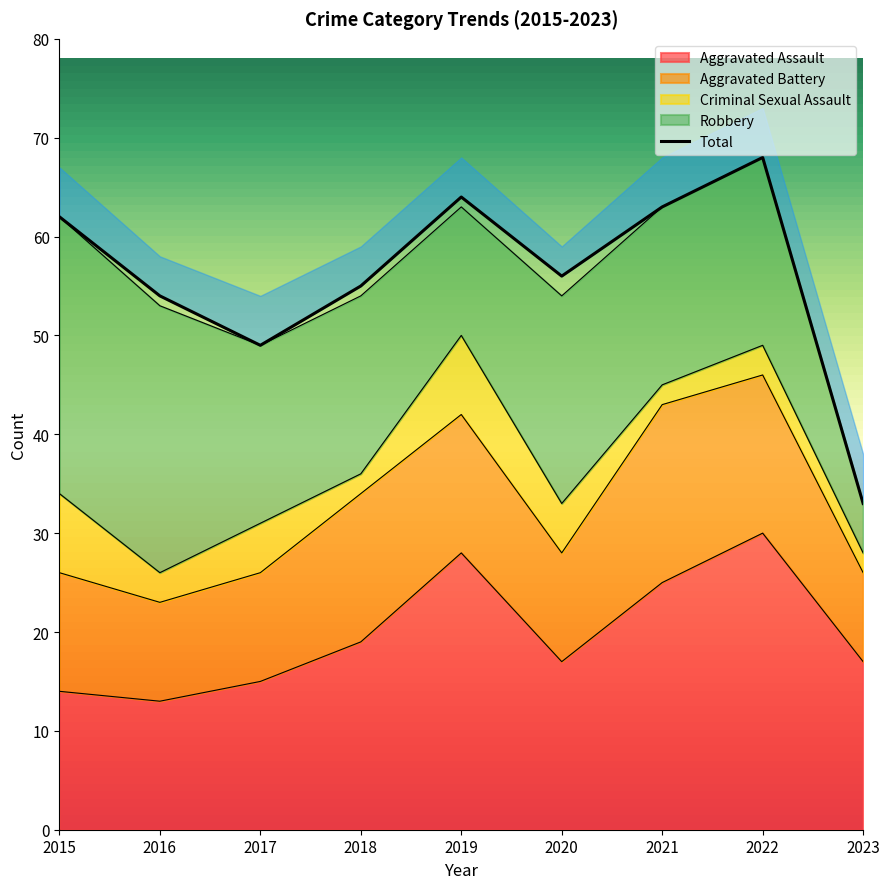

How many values in the Criminal Sexual Assault series exceed 3?

4